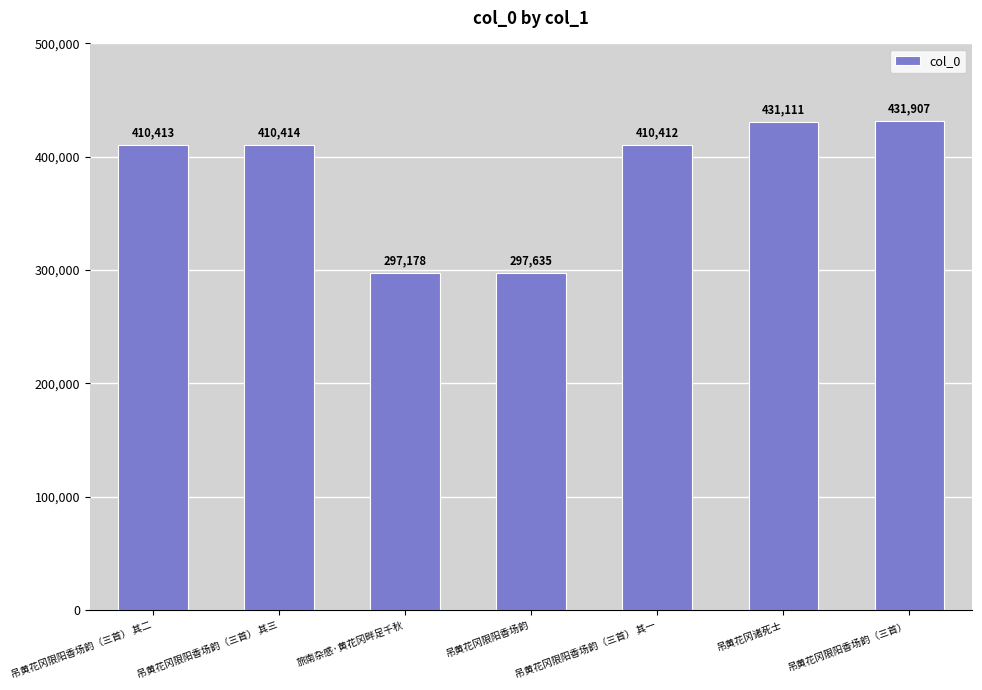

What is the smallest value displayed?

297178